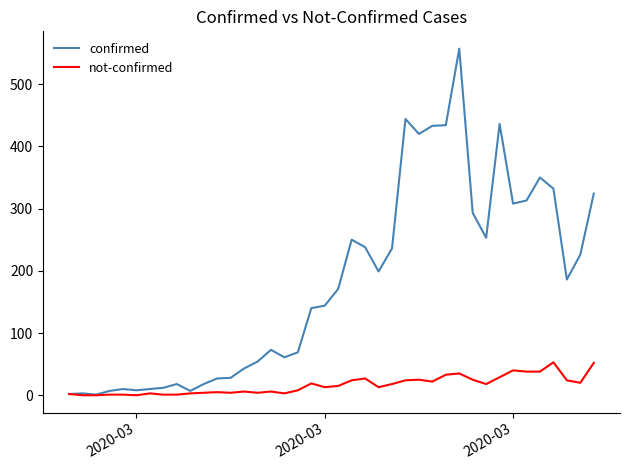

How many distinct data groups are displayed?

2